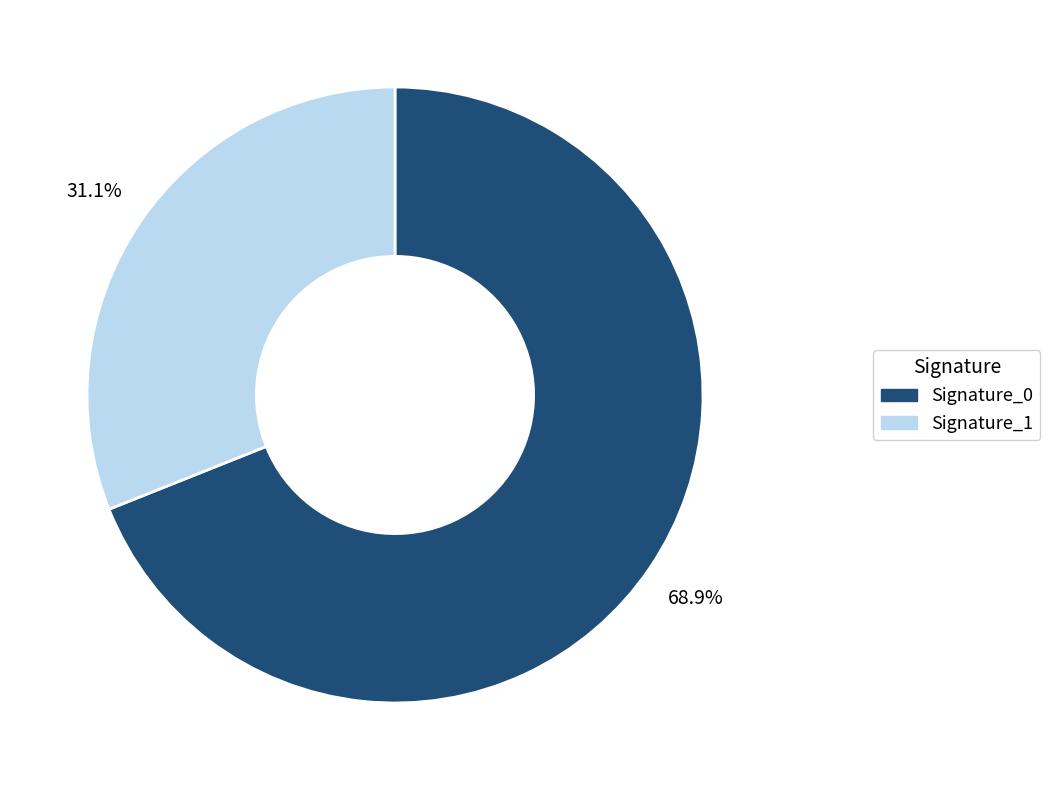

Is there any slice that represents more than half of the pie?

Yes